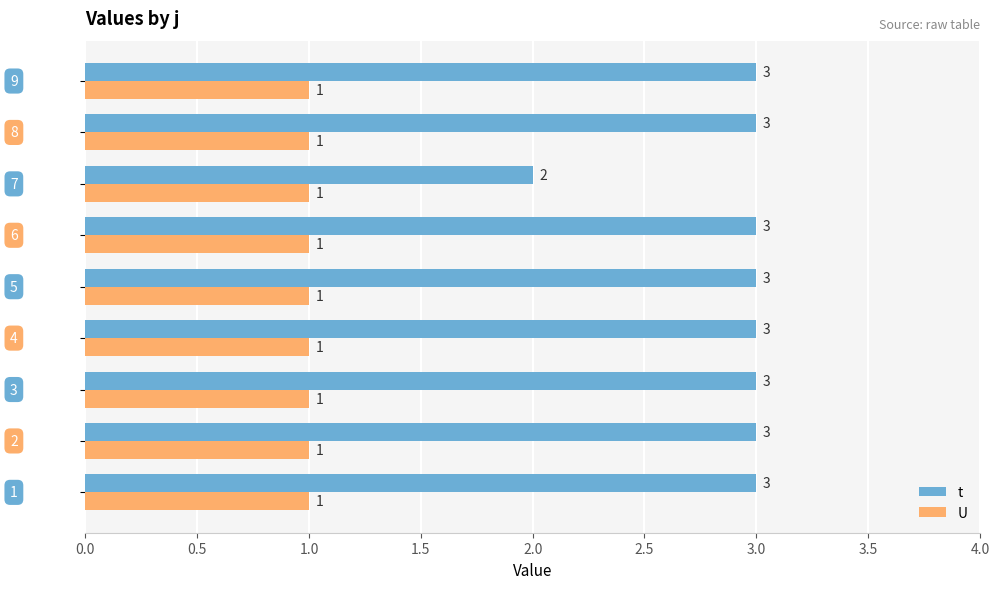

List the series in order of their peak value, highest first.

t, U